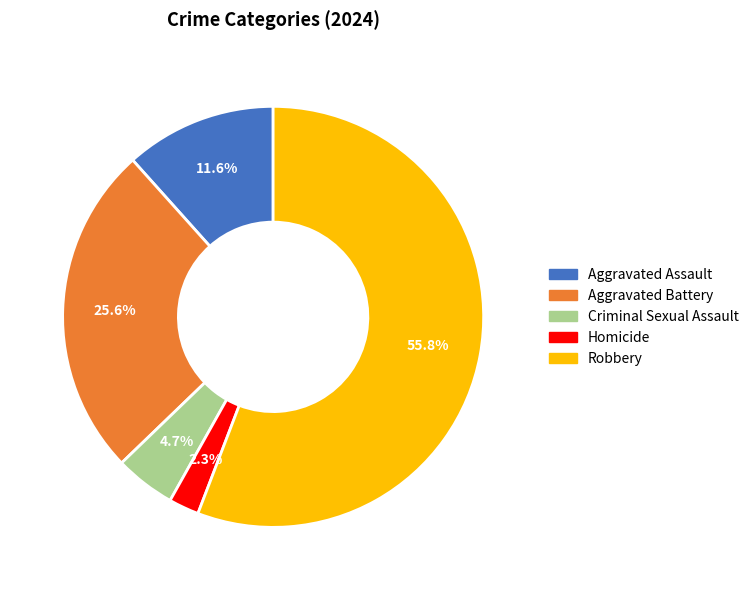

Which category has the biggest portion of the pie?

Robbery